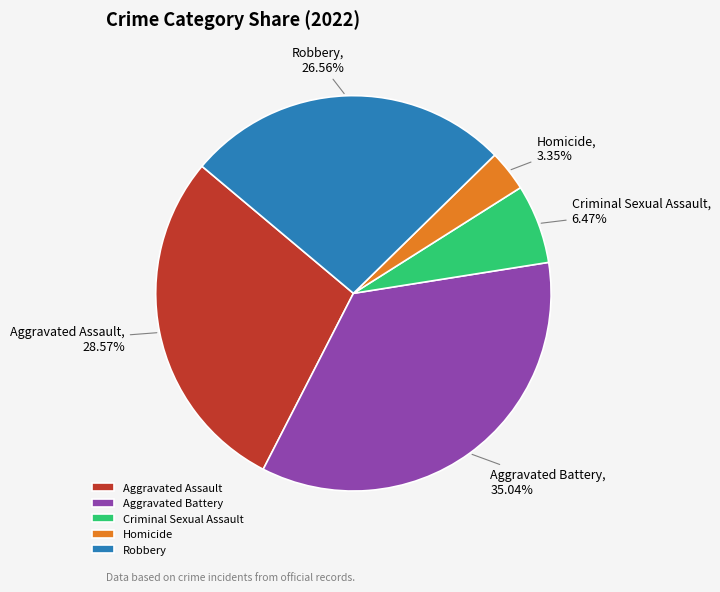

Which slice is the largest?

Aggravated Battery